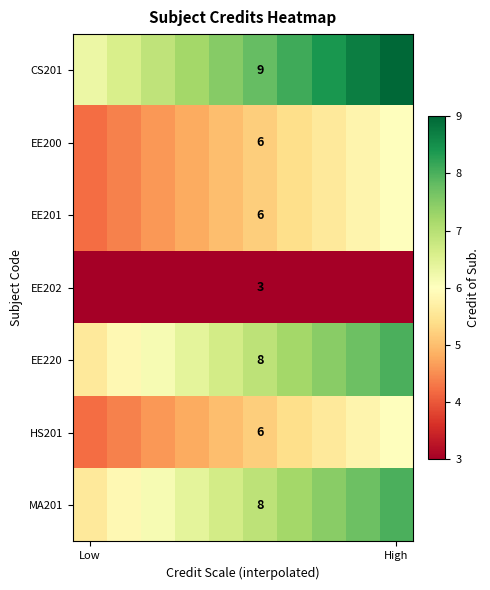

Count the number of categories in the chart.

10